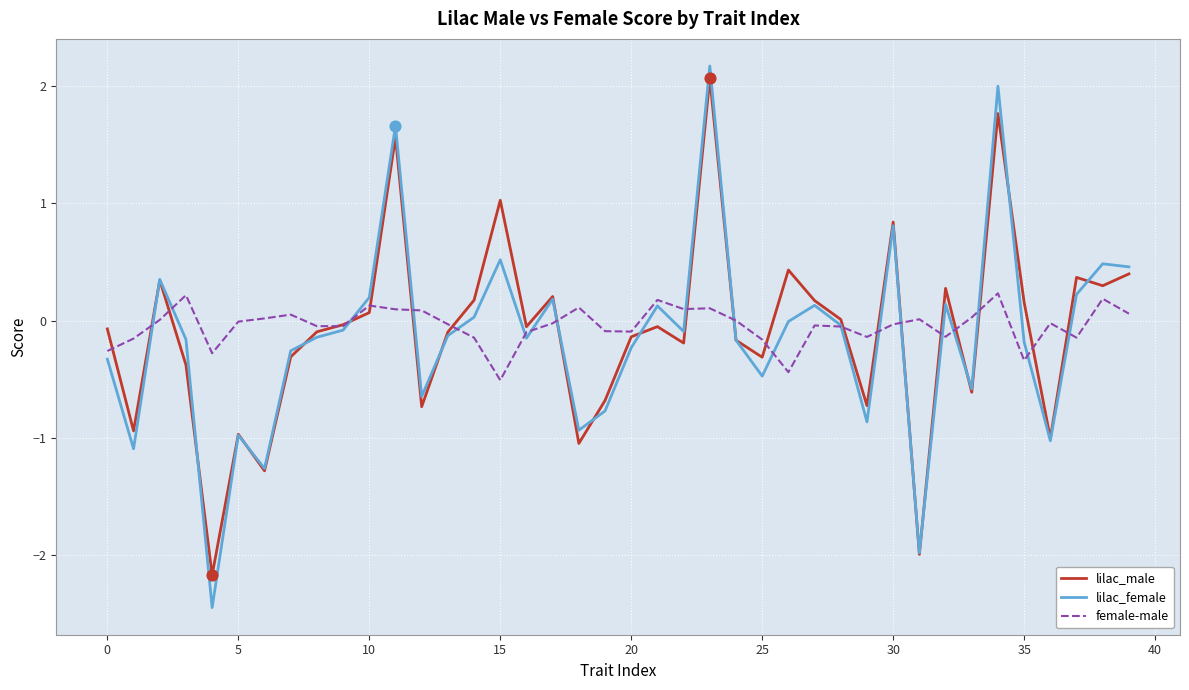

What is the greatest value displayed?

2.2